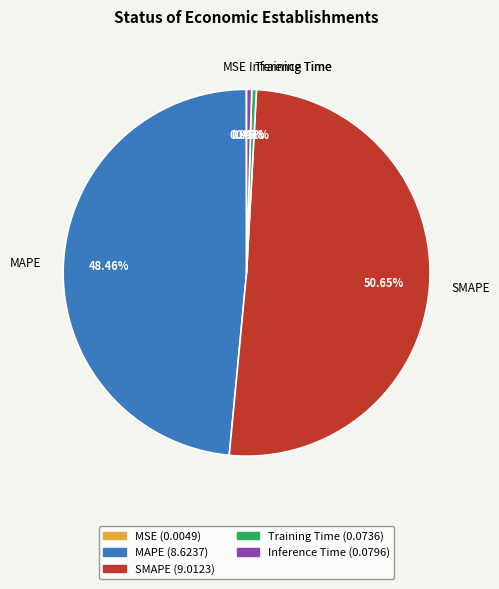

Combined, what portion of the pie is SMAPE and Inference Time?

51.1%